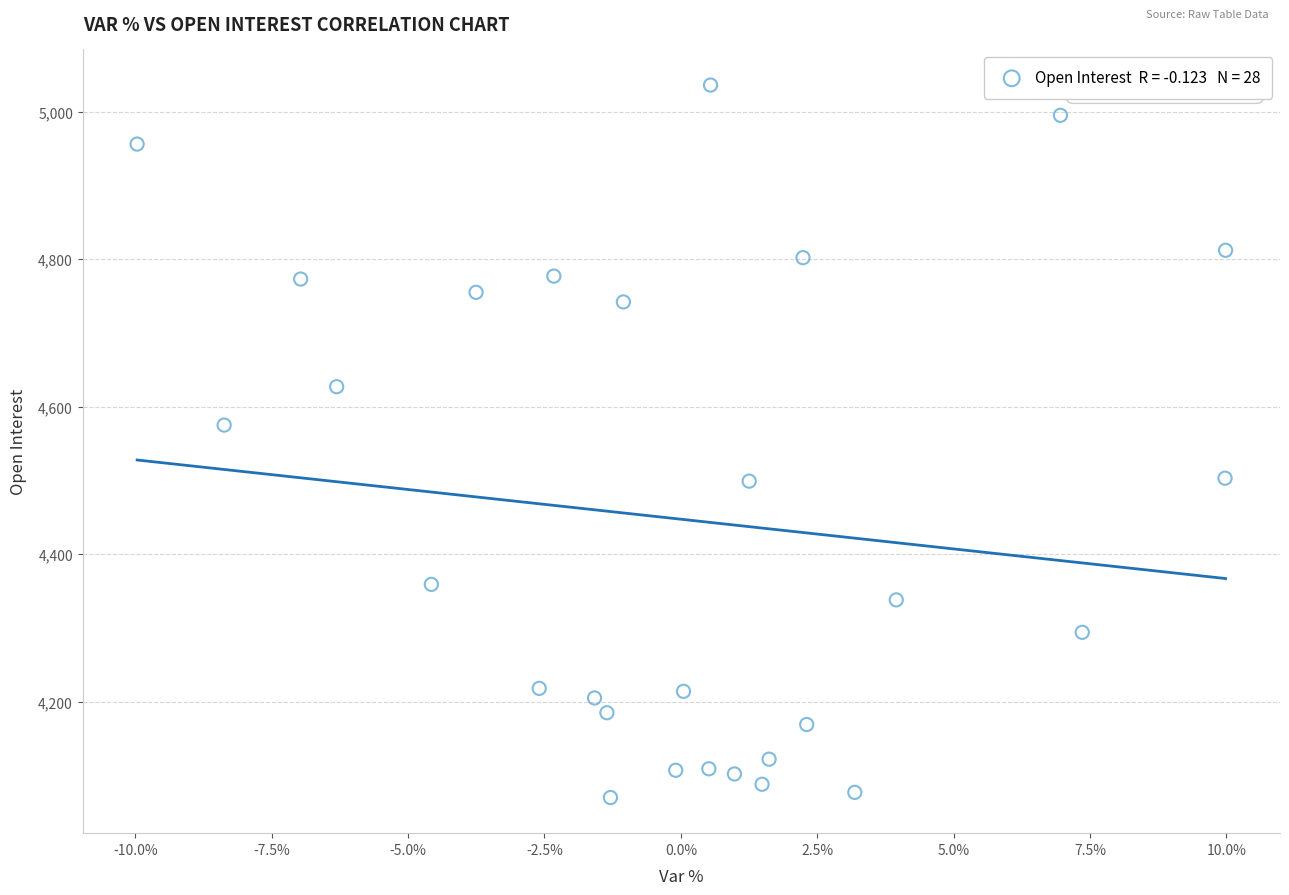

What is the range of Y values (max minus min)?

966